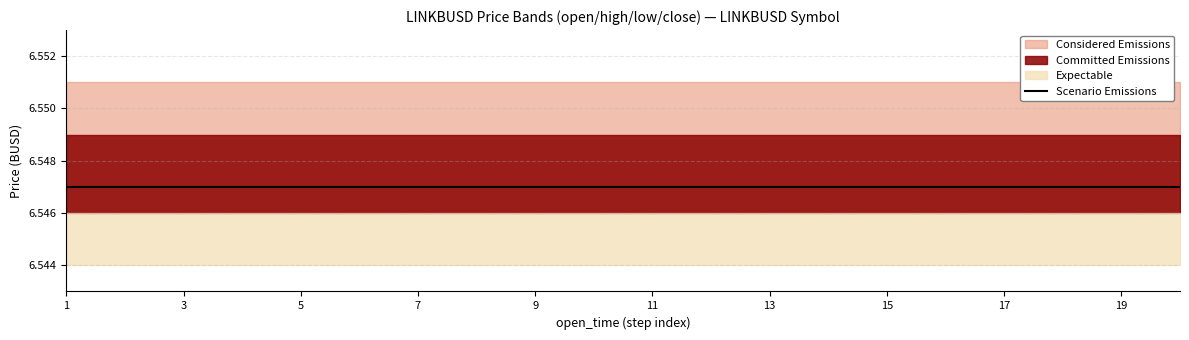

True or false: close and high intersect in this chart.

False